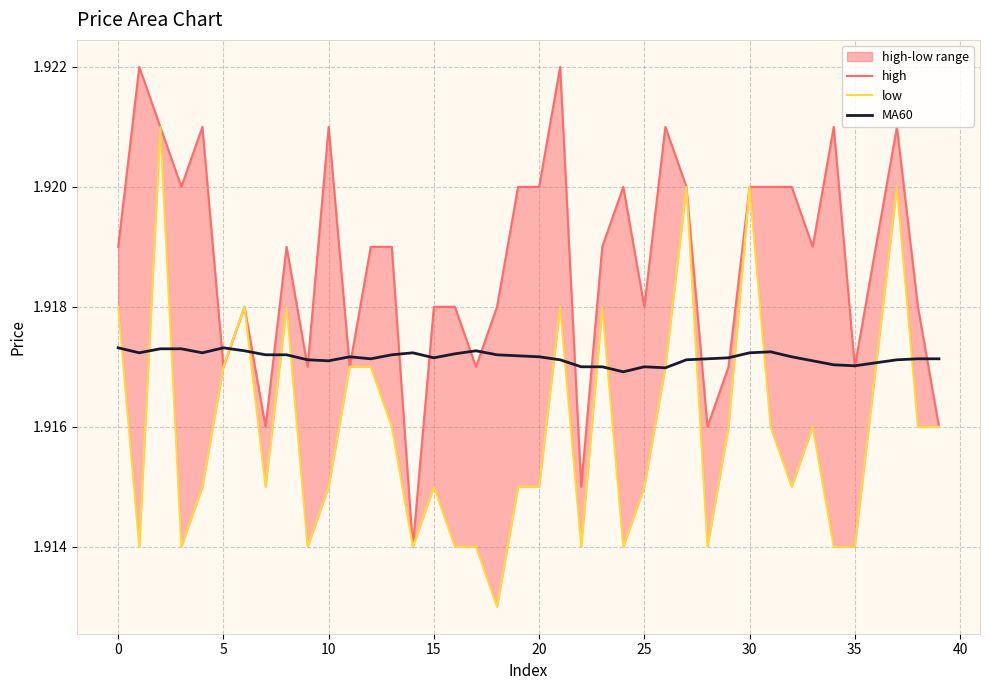

What is the sum of all MA60 values?

76.7